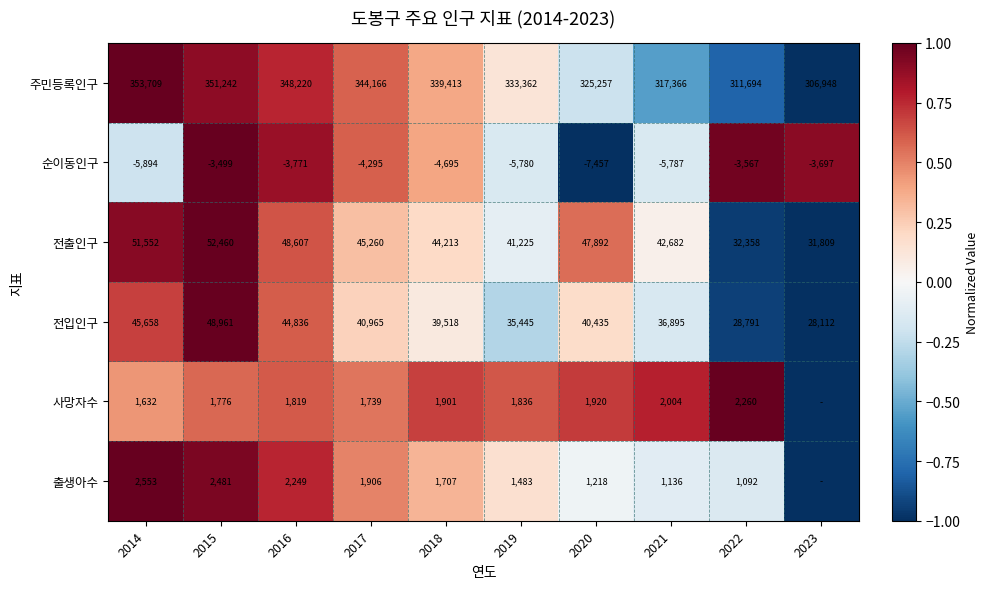

Between 2020 and 2018, which is larger?

2018